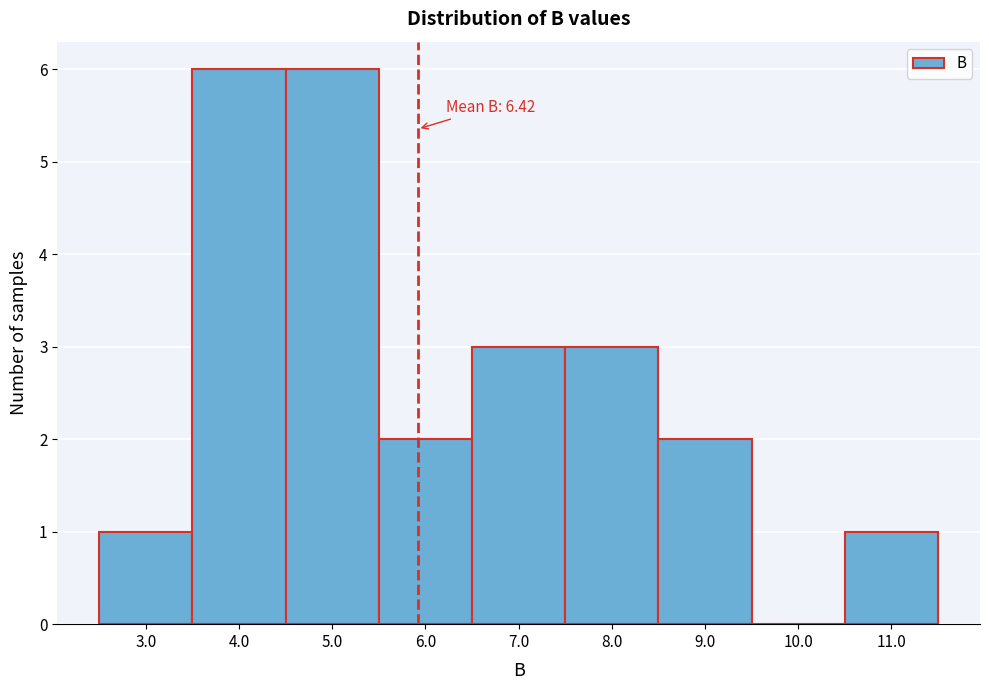

Reading right to left, transcribe all the data shown in this chart.

11.0=1	10.0=0	9.0=2	8.0=3	7.0=3	6.0=2	5.0=6	4.0=6	3.0=1